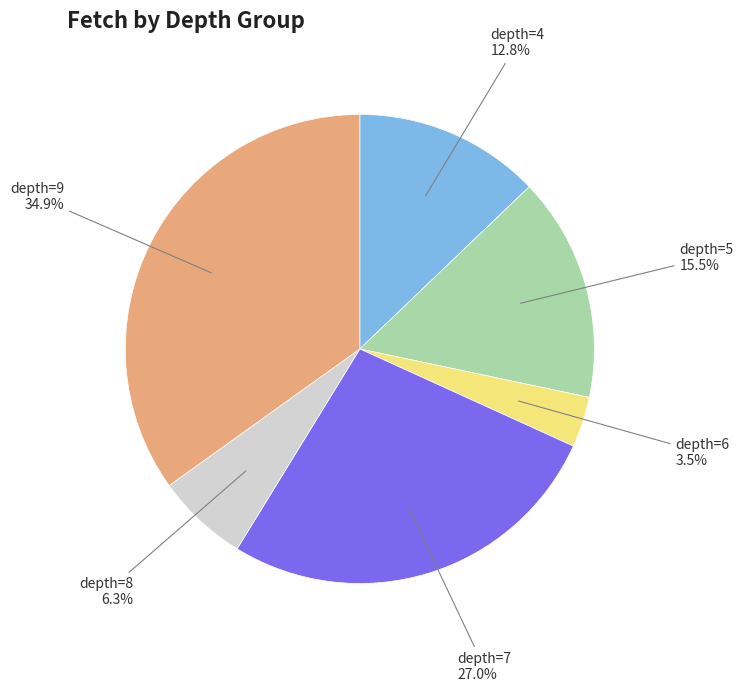

Does any single category account for the majority?

No